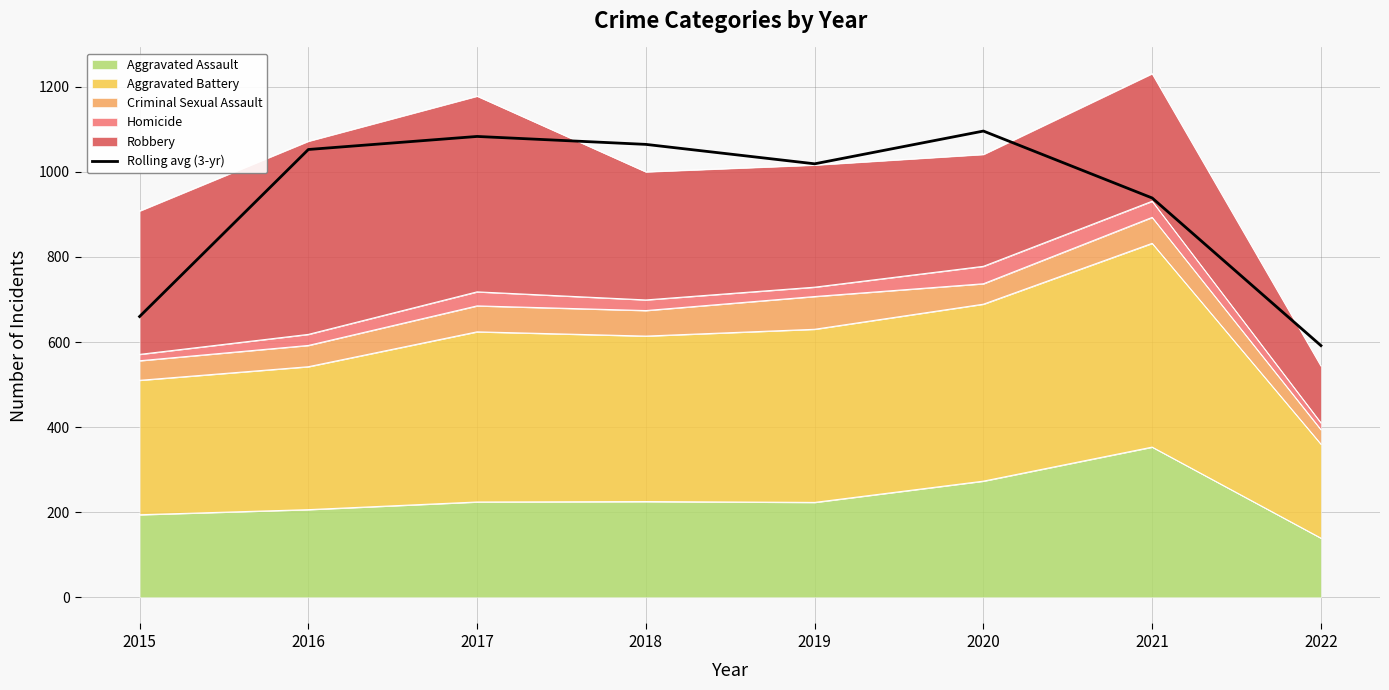

What is the sum of all values?

7506.0